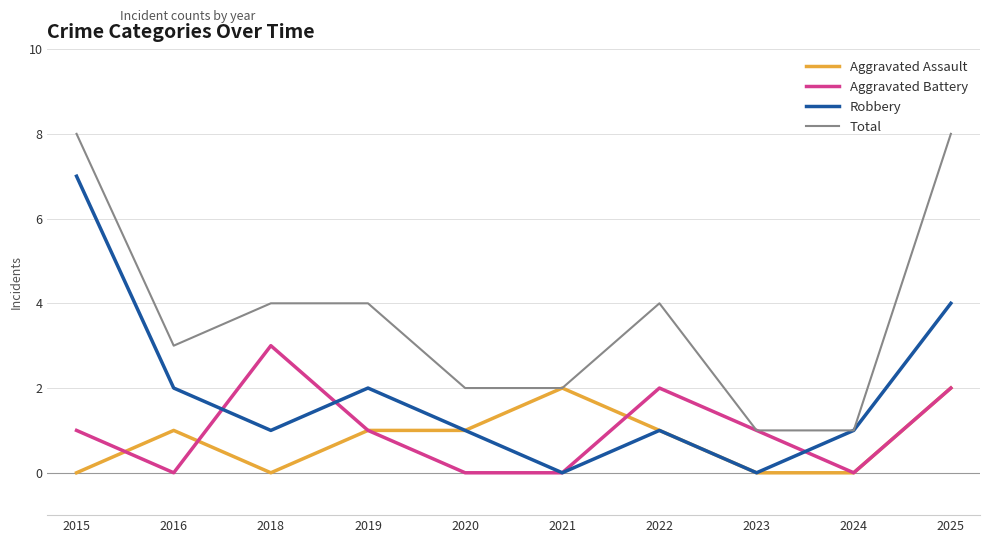

Does the chart have visible grid lines?

Yes